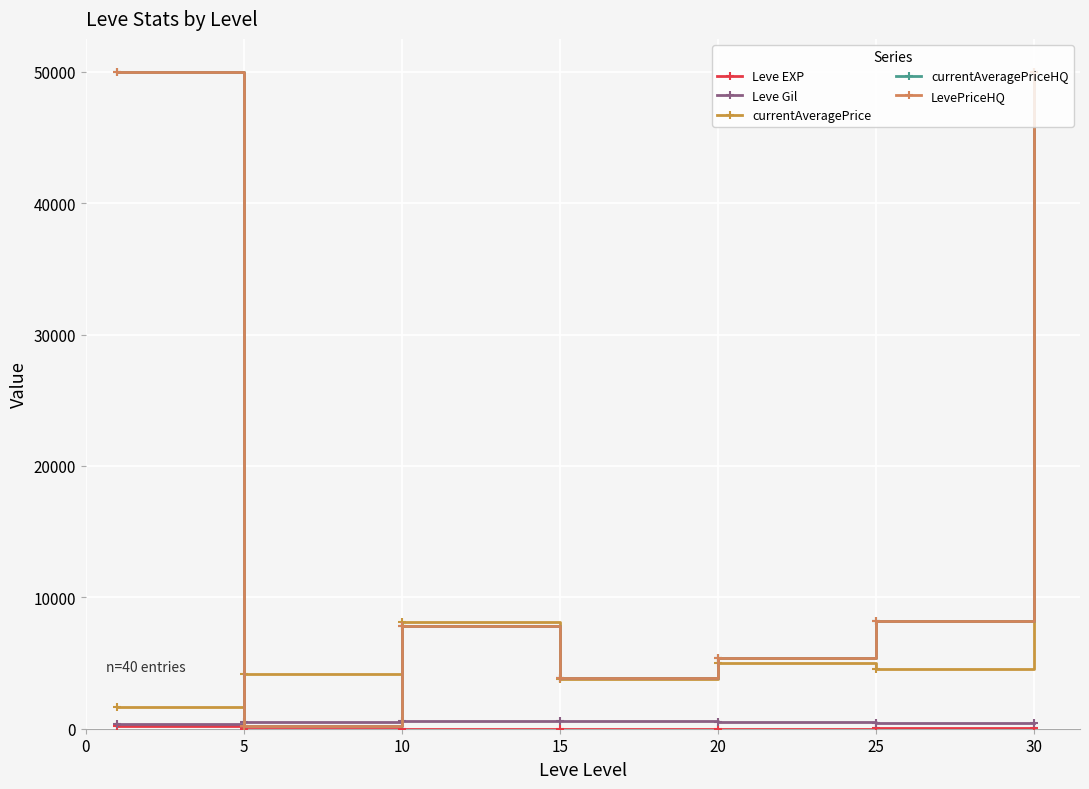

At which label does Leve EXP reach its minimum?

5